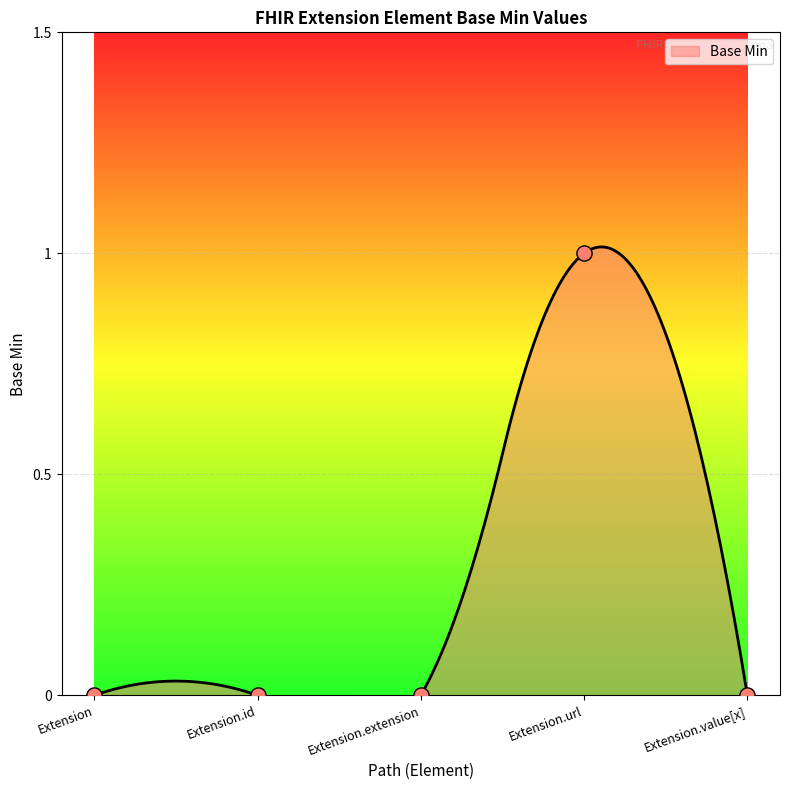

Between Extension.extension and Extension, which is larger?

Extension.extension